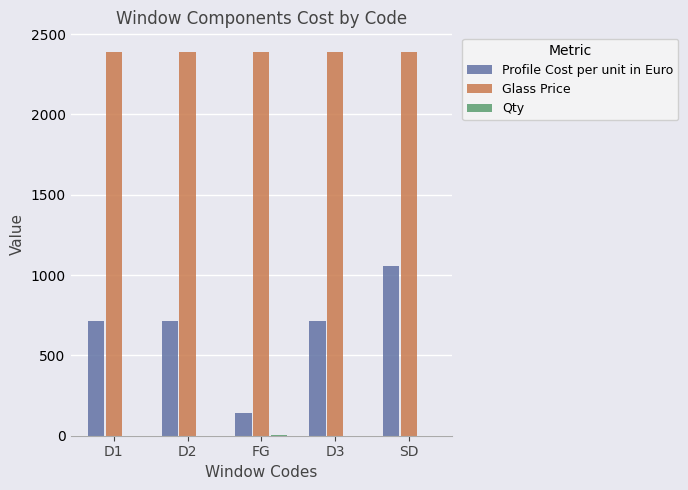

Is it true that Profile Cost per unit in Euro equals 1874.2 at SD?

False